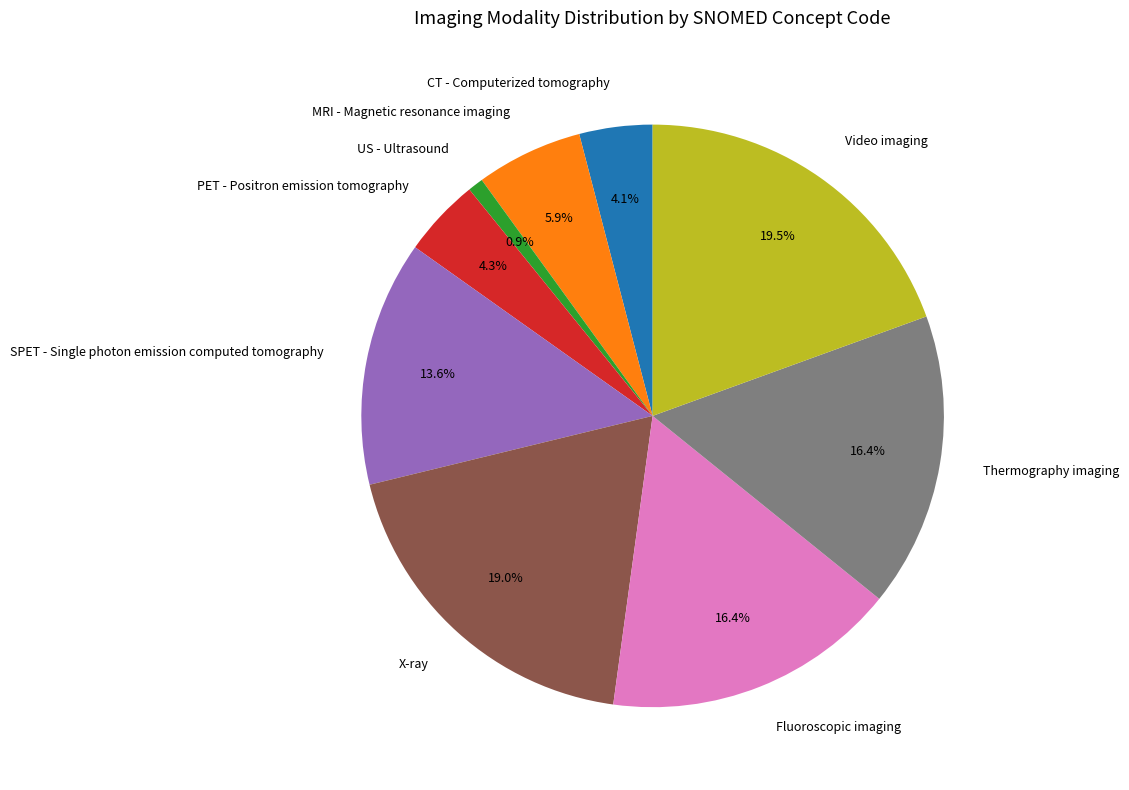

How many slices are in this pie chart?

9